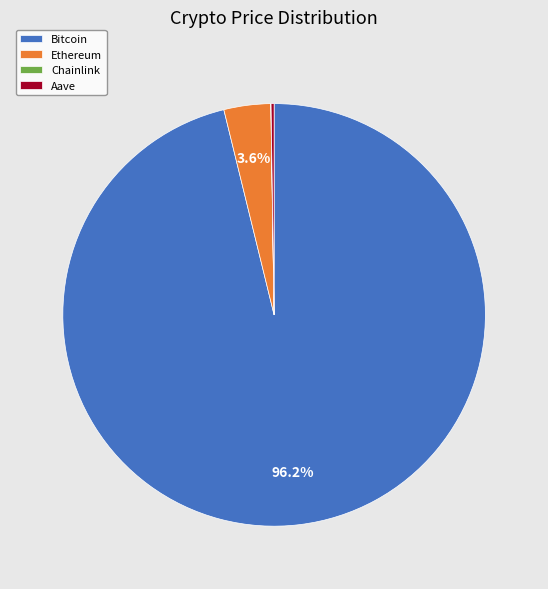

What is the largest slice in the pie chart?

Bitcoin